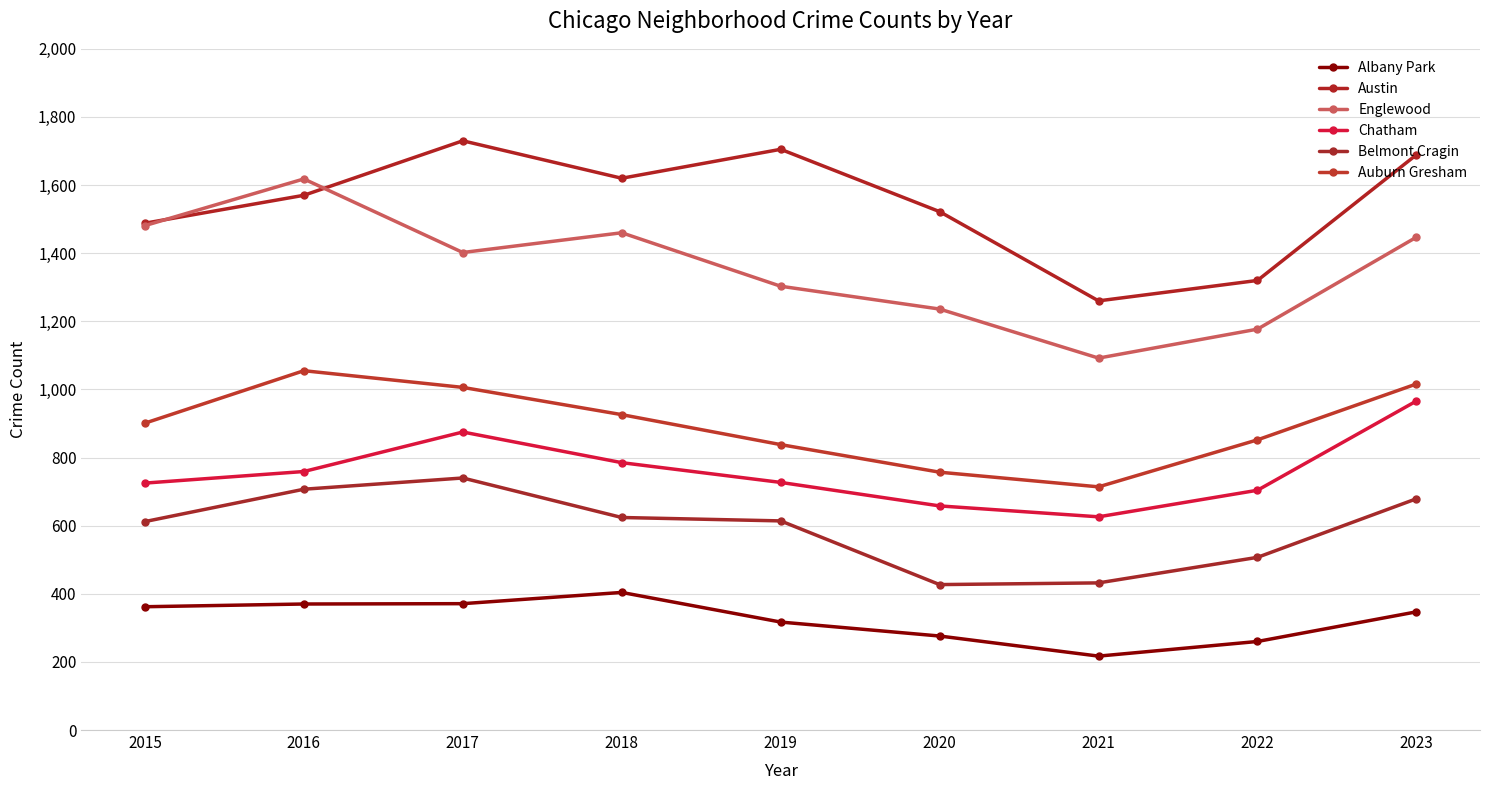

How many interior local peaks does the Austin series have?

2